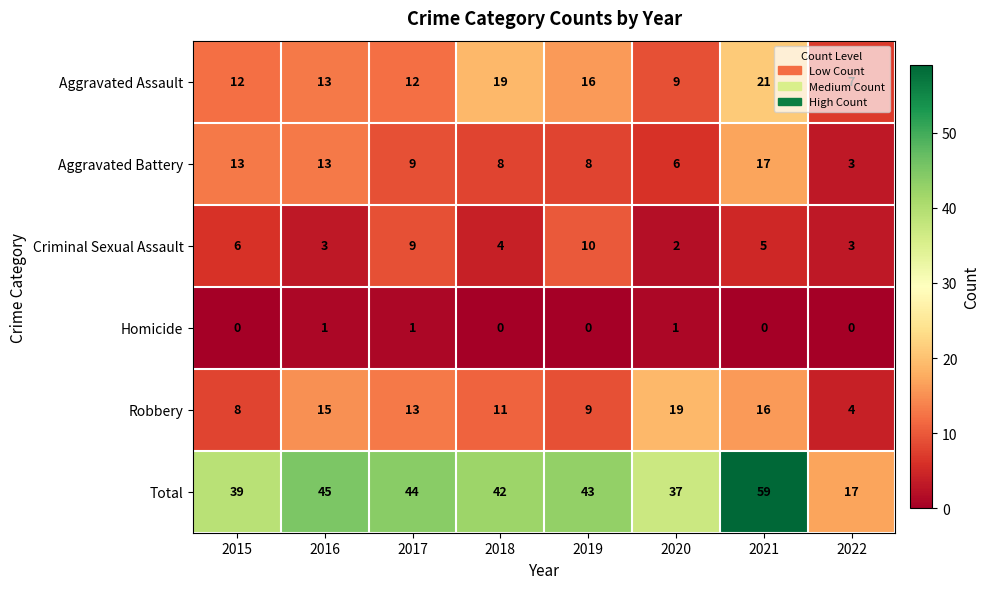

At which category is the sum across all series the highest?

2021